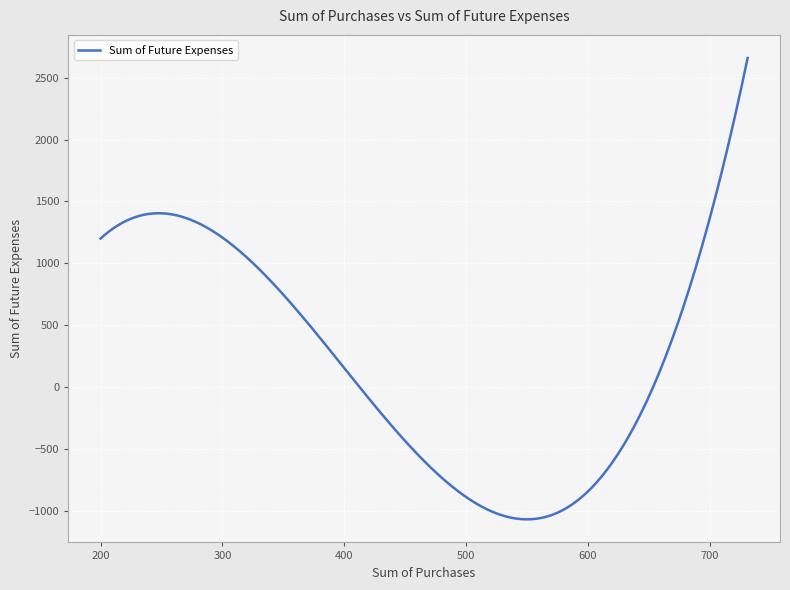

What is the smallest value displayed?

-1070.2